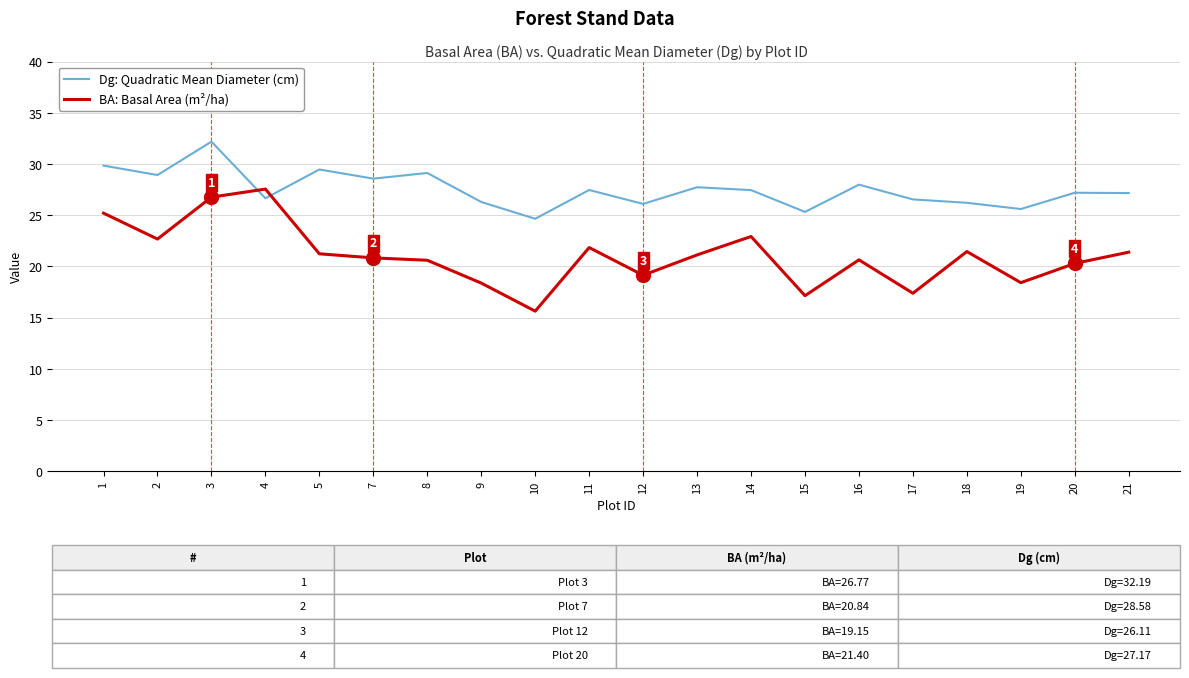

Is this an area chart (filled region under the line)?

No